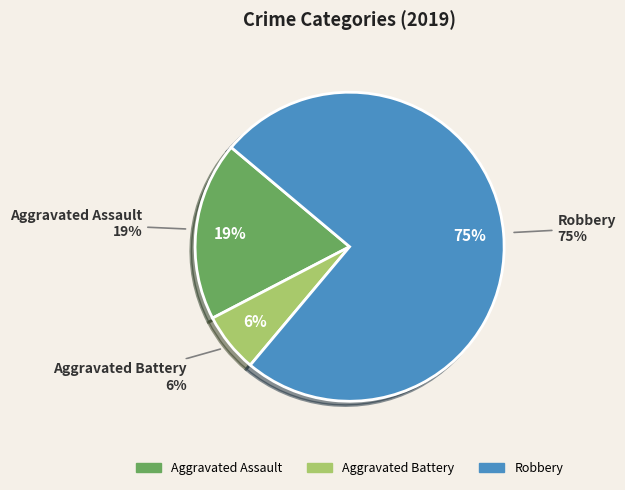

Does any single category account for the majority?

Yes